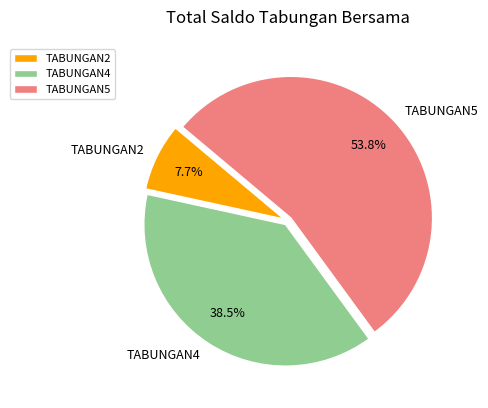

Combined, what portion of the pie is TABUNGAN2 and TABUNGAN5?

61.5%